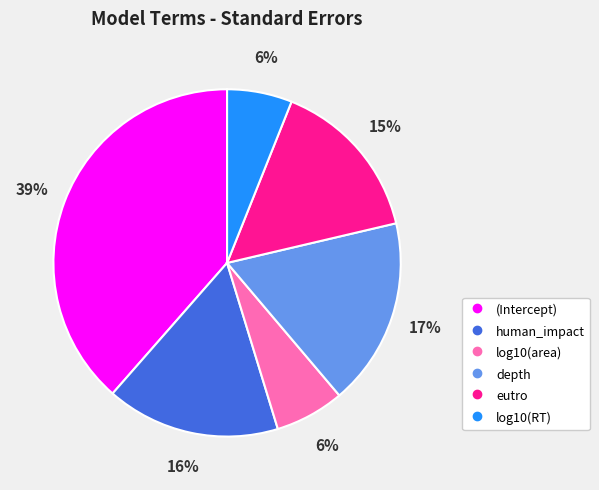

Which category has the biggest portion of the pie?

(Intercept)